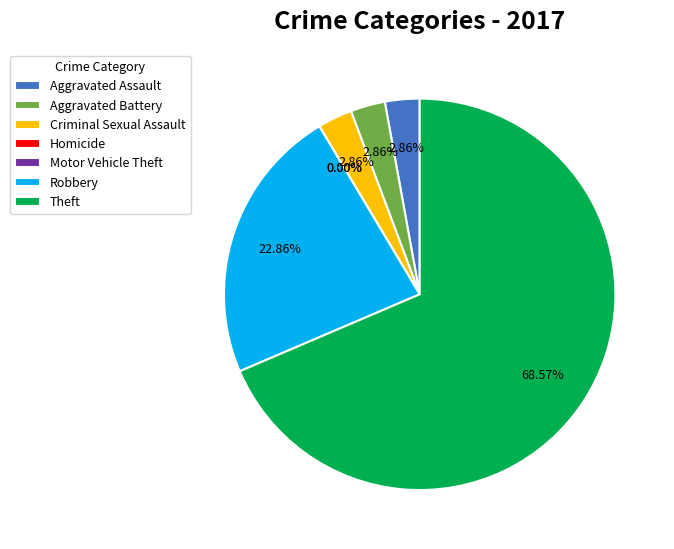

To the nearest percent, what percentage of the pie is Robbery?

23%